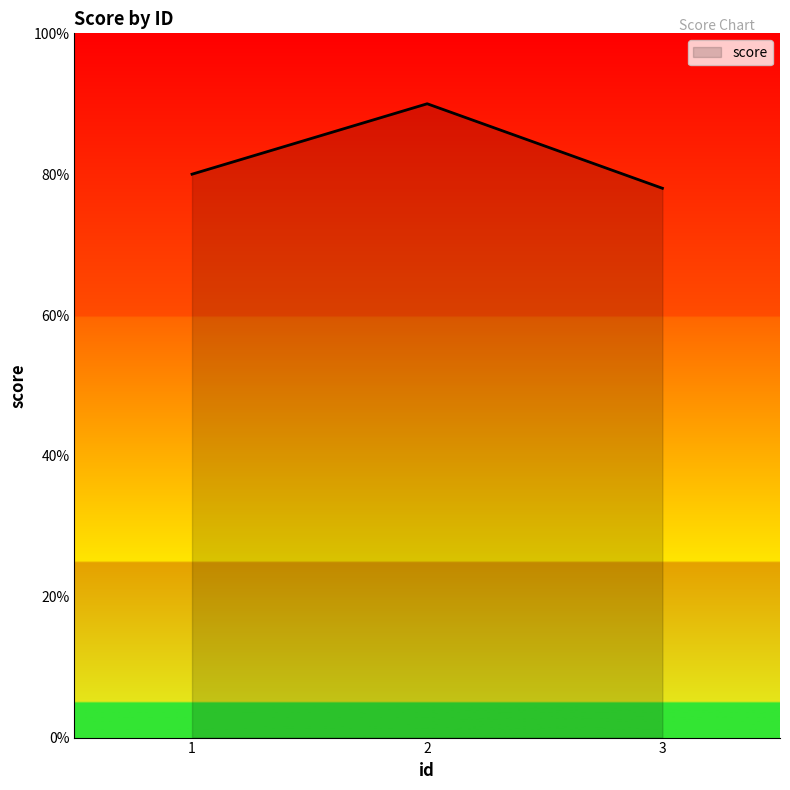

Does the chart have visible grid lines?

No